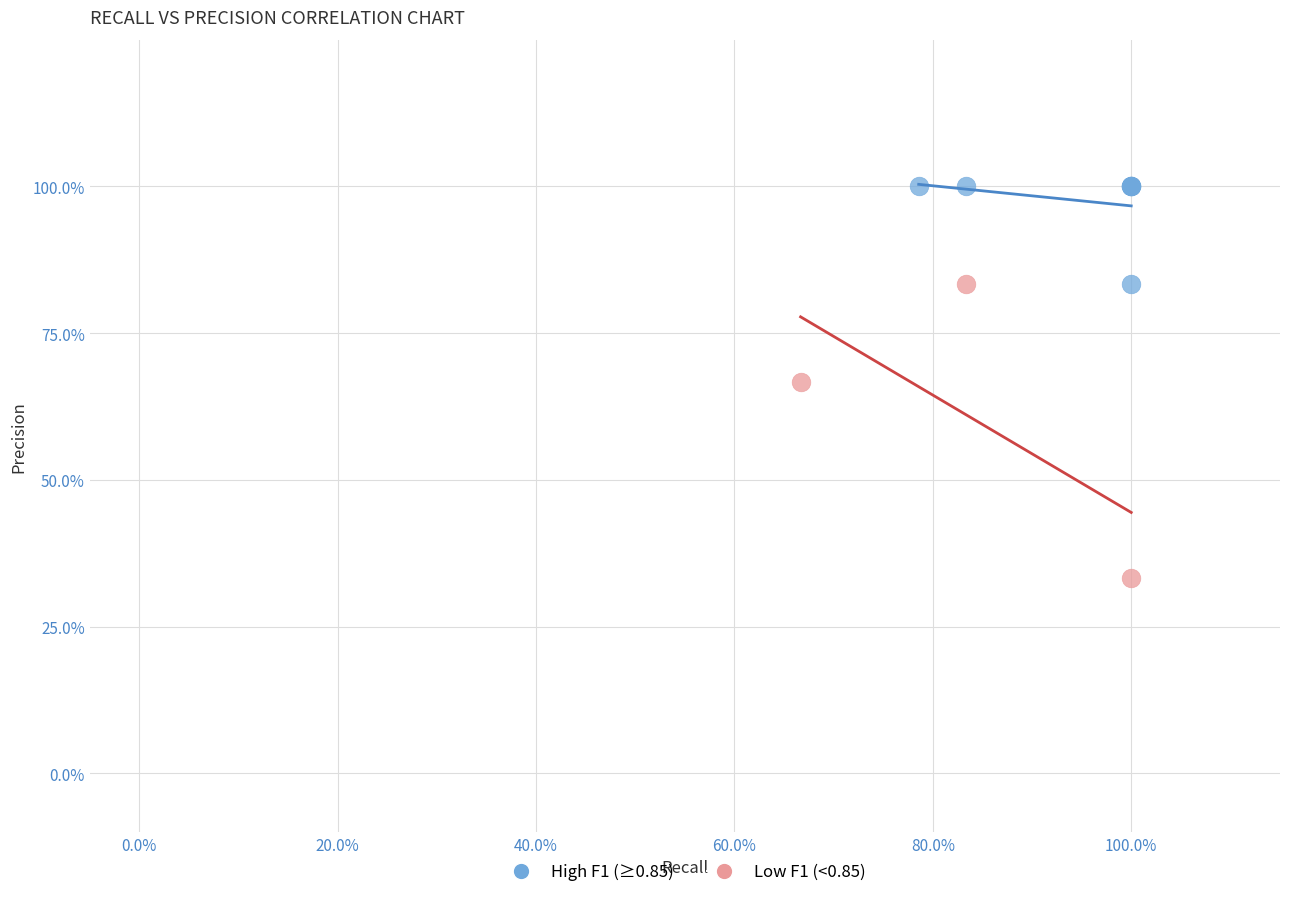

Which series has the largest Y range (max minus min)?

Low F1 (<0.85)